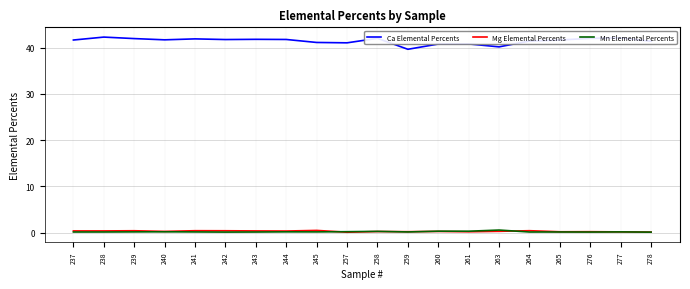

What is the lowest value of the Ca Elemental Percents series?

39.6